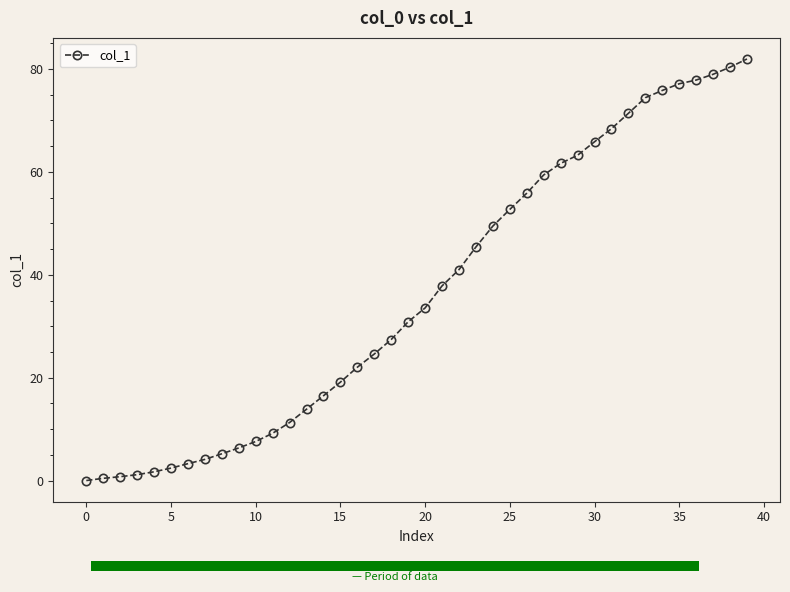

What is the average value?

36.5